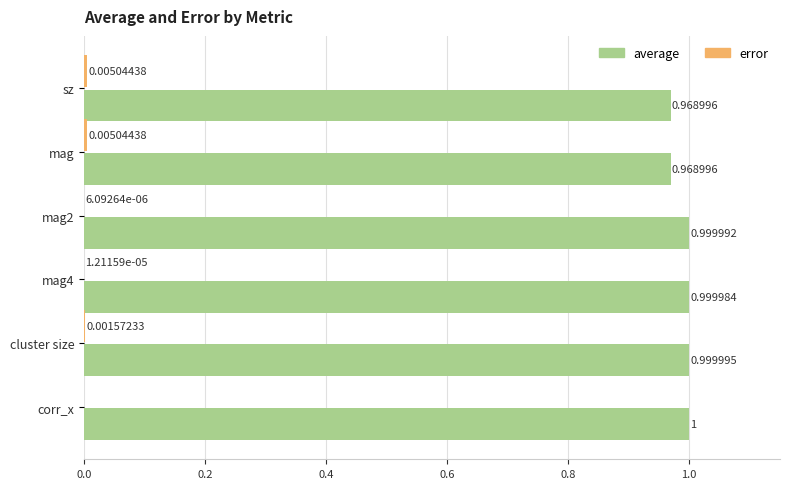

What is the total value across all series at corr_x?

1.0